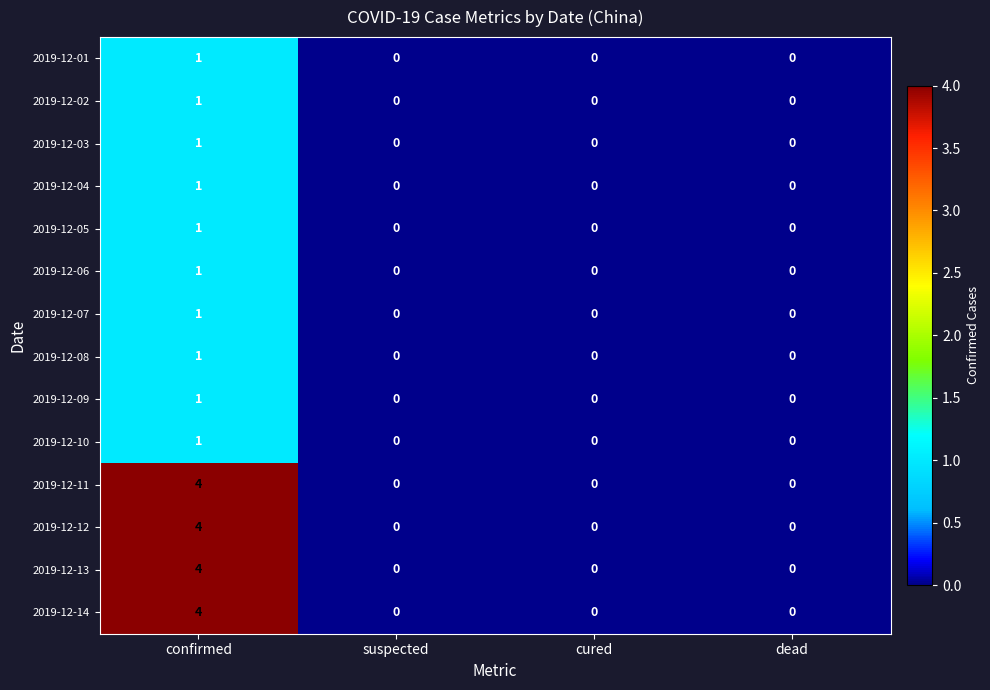

How many 2019-12-04 values are between 0 and 1?

4